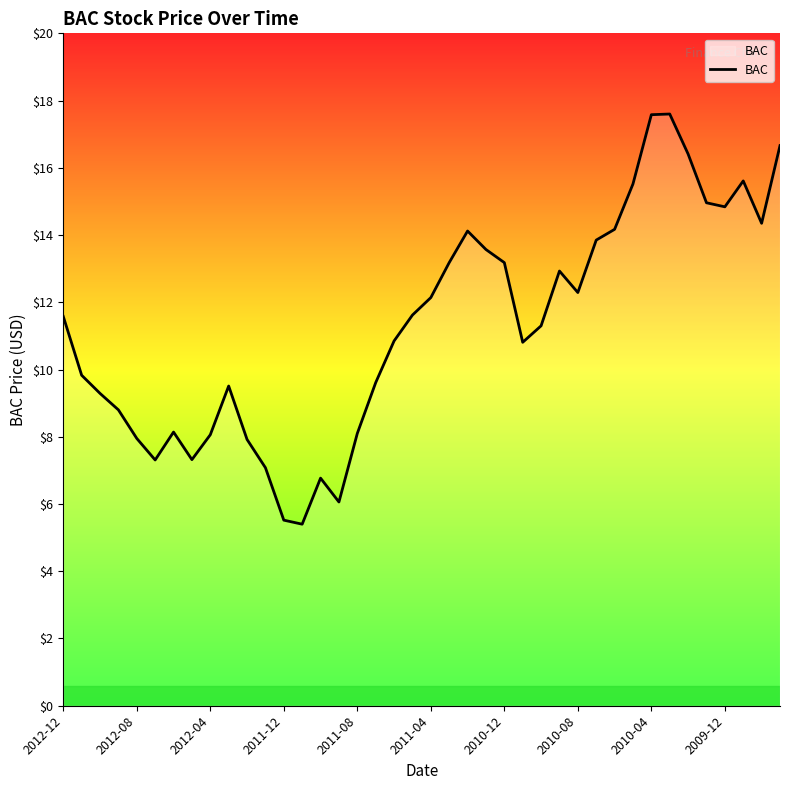

What is the sum of all values?

451.8